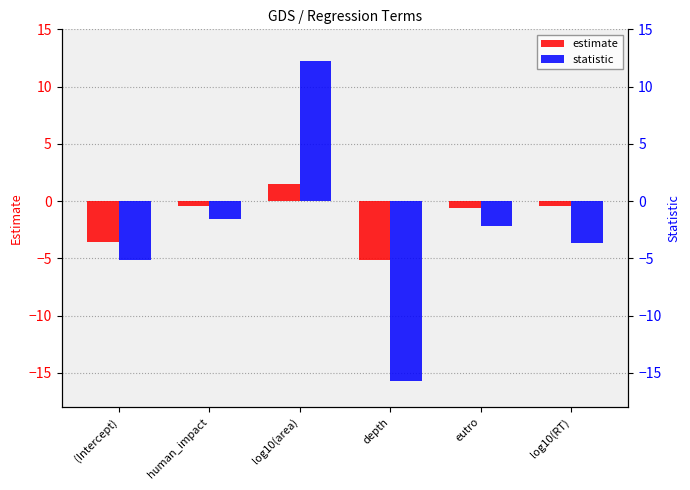

What is the spread (max minus min) of values at log10(area)?

10.8